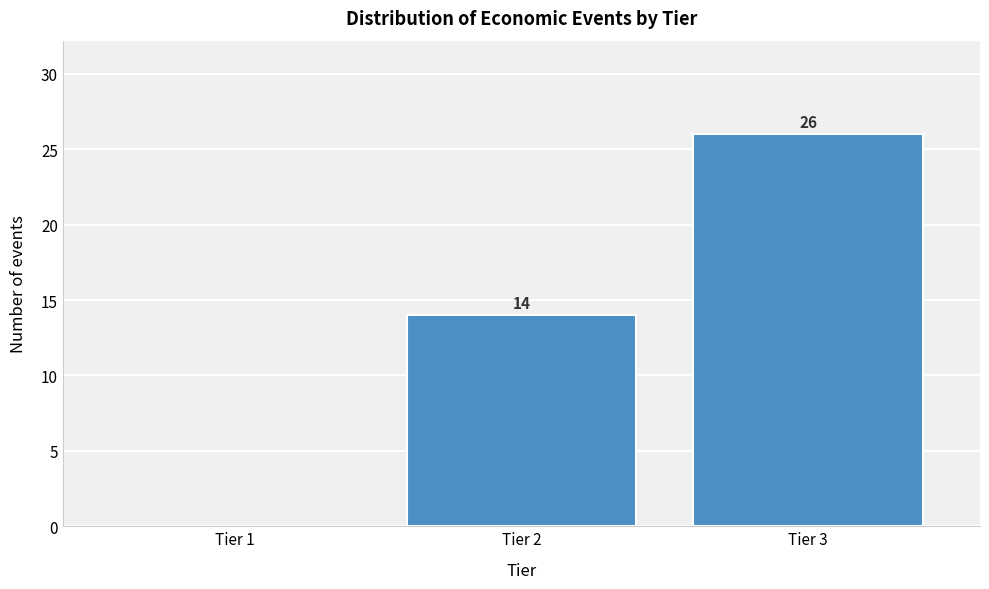

Reading left to right, extract all data points from this chart.

Tier 1=0	Tier 2=14	Tier 3=26